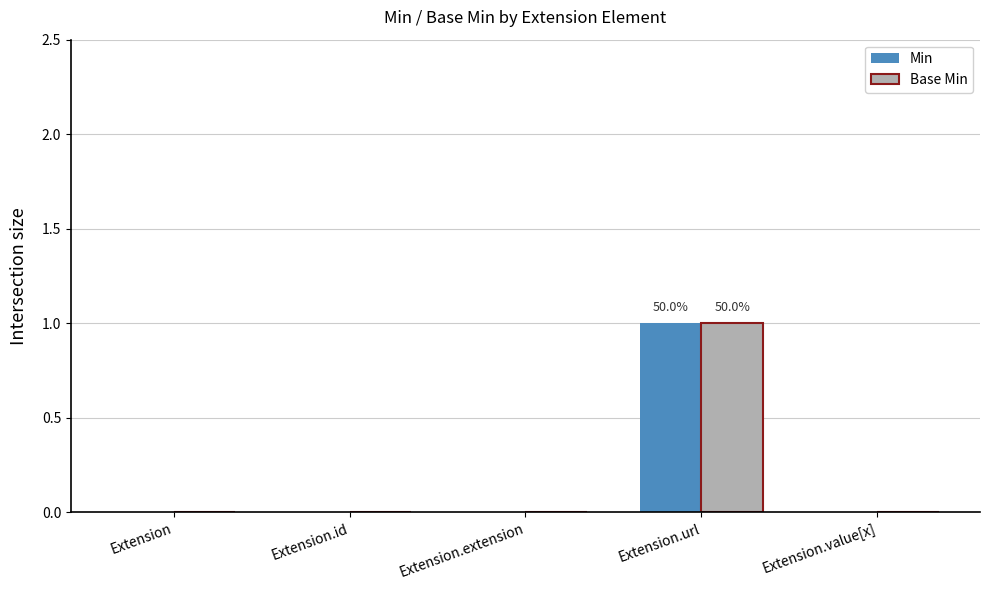

At which category is the sum across all series the highest?

Extension.url